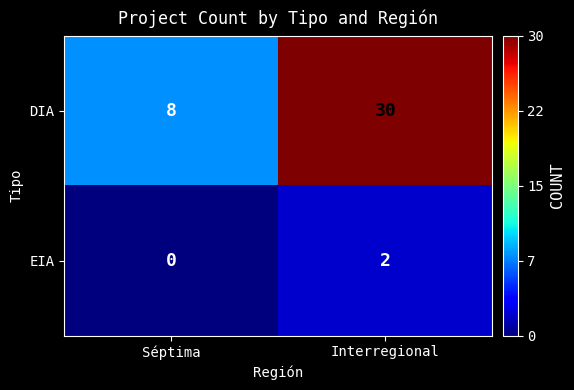

Which label corresponds to the largest value in the chart?

Interregional